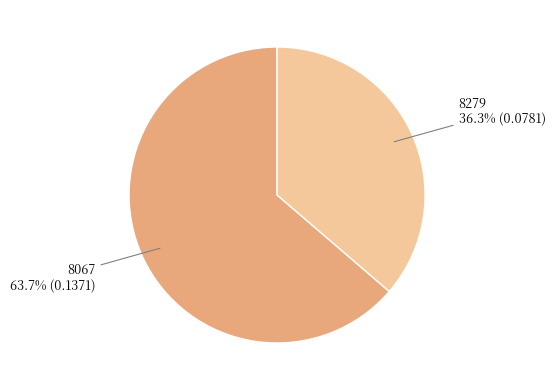

Do 8067 and 8279 together represent more than half of the pie?

Yes